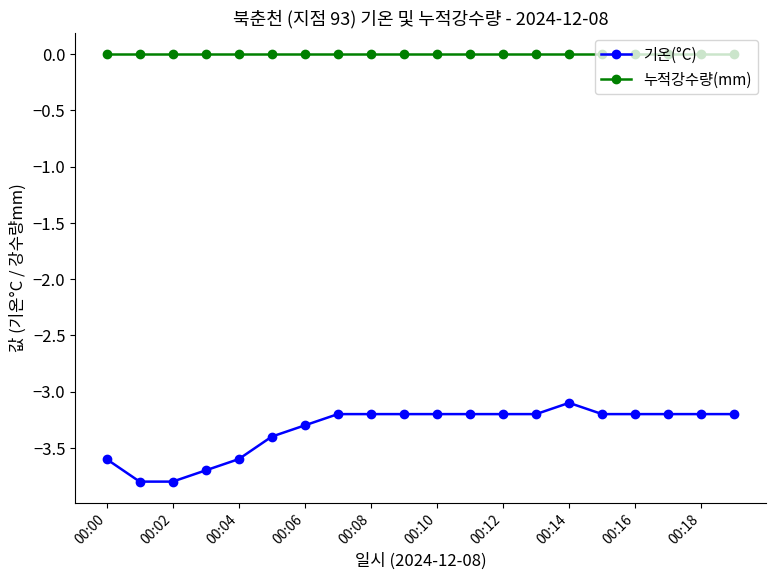

Rank the series by their average value, from lowest to highest.

기온(°C), 누적강수량(mm)